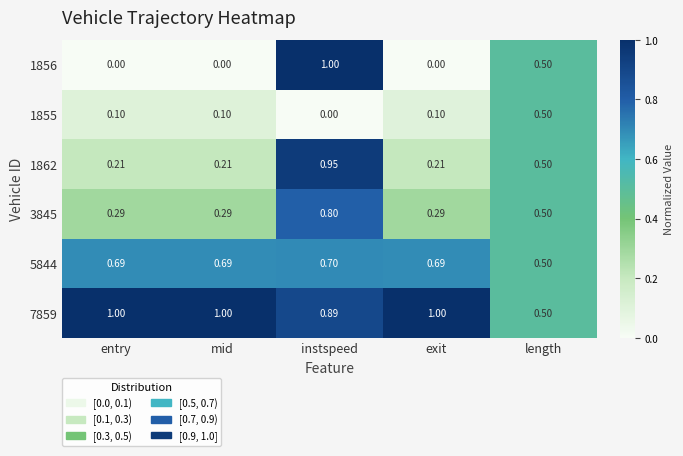

Where is 7859 nearest to the value 0?

length